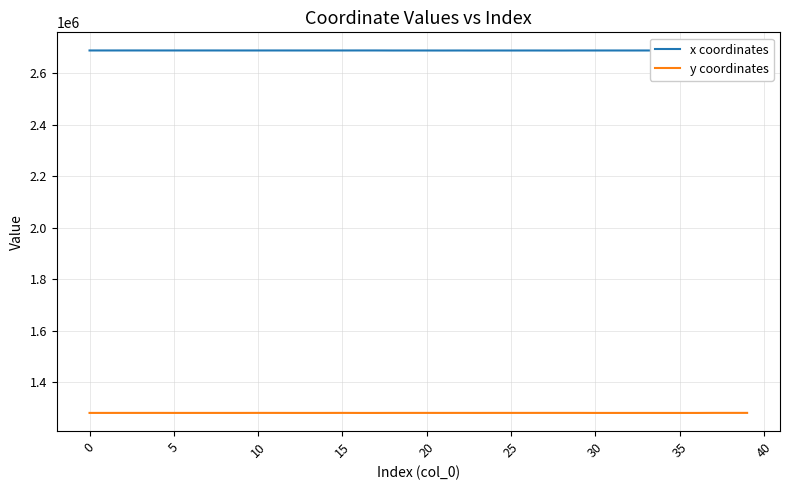

True or false: x coordinates and y coordinates cross at least once.

False